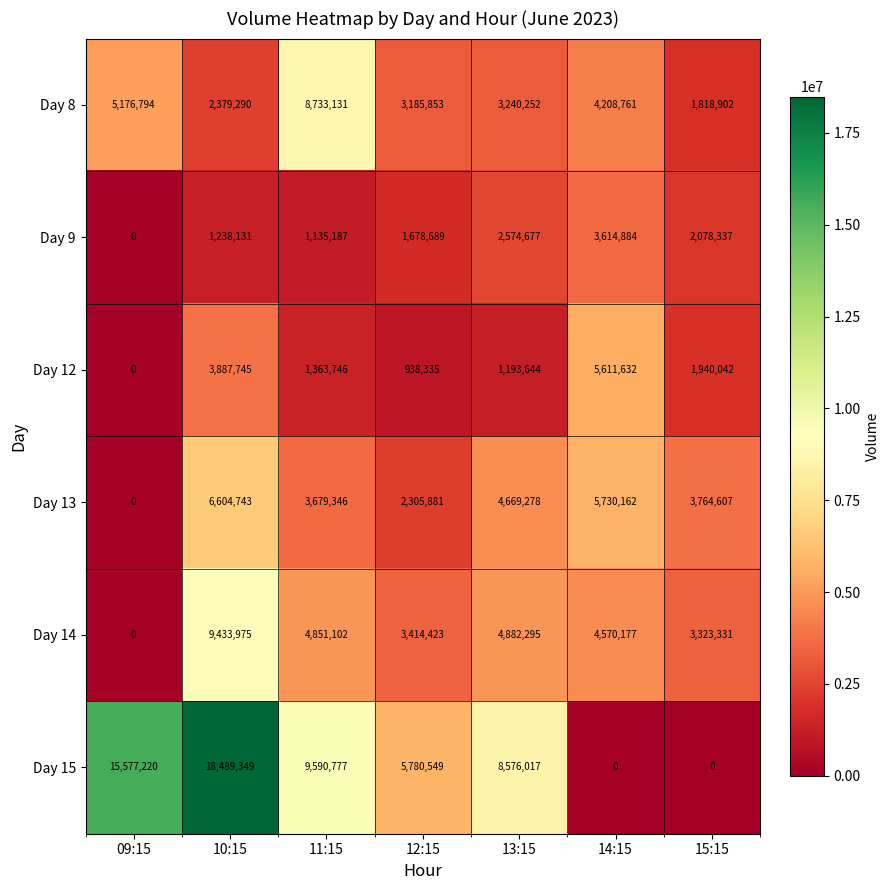

Which label corresponds to the largest value in the chart?

10:15